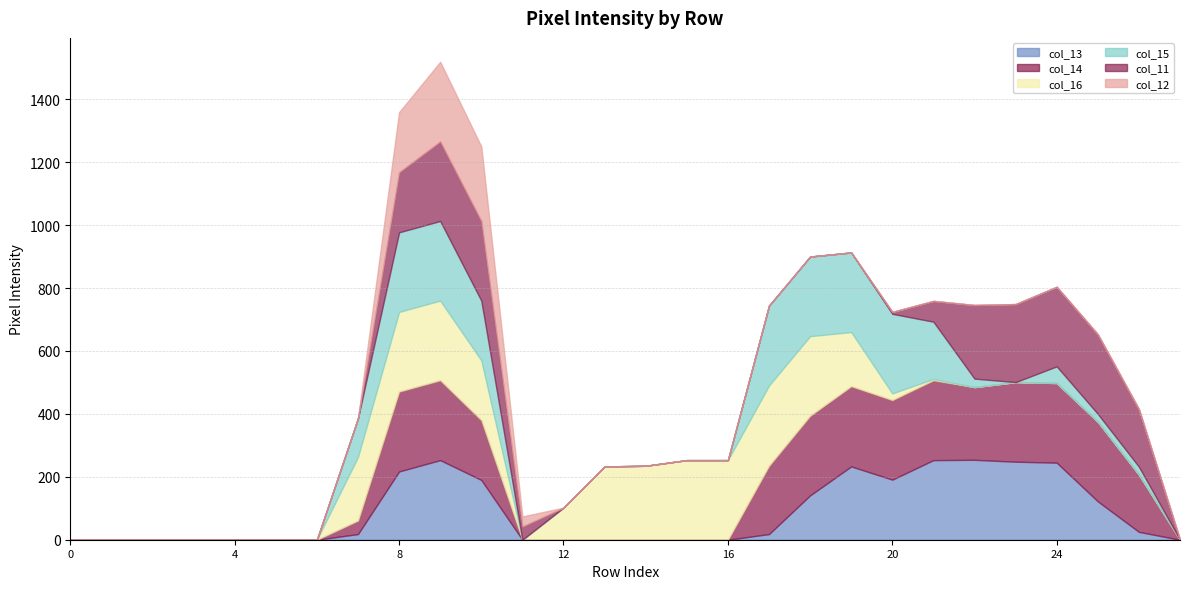

Does the chart have visible grid lines?

Yes